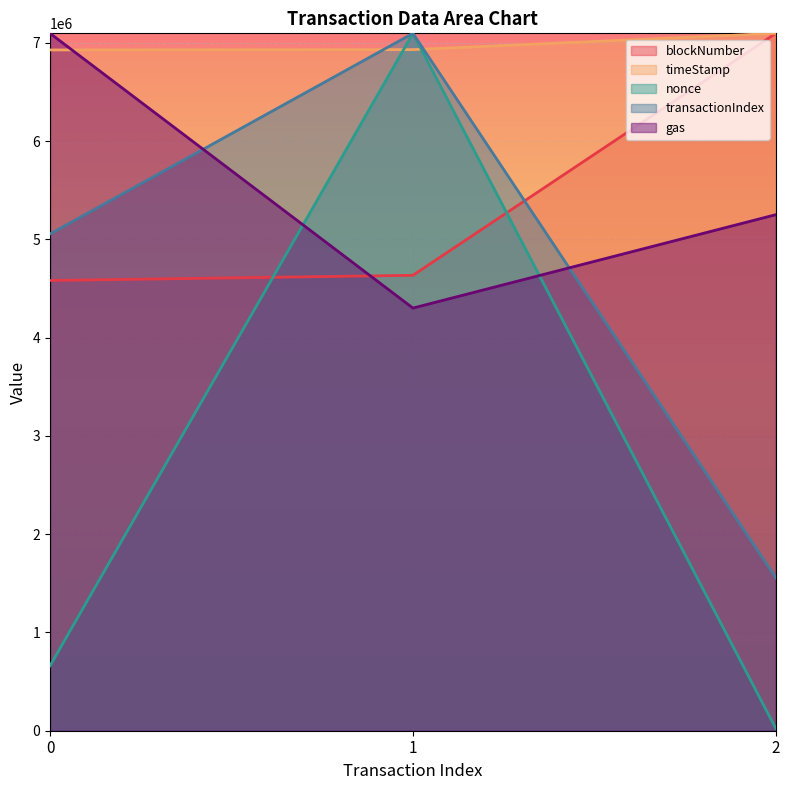

At how many categories does at least one series exceed 213796?

3